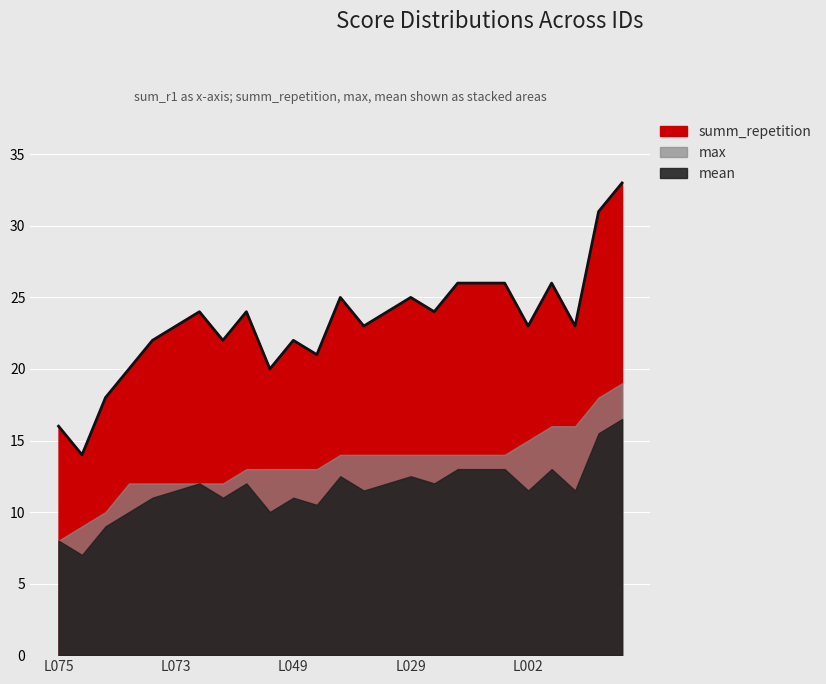

Between L072 and L073, which series saw the biggest shift?

summ_repetition